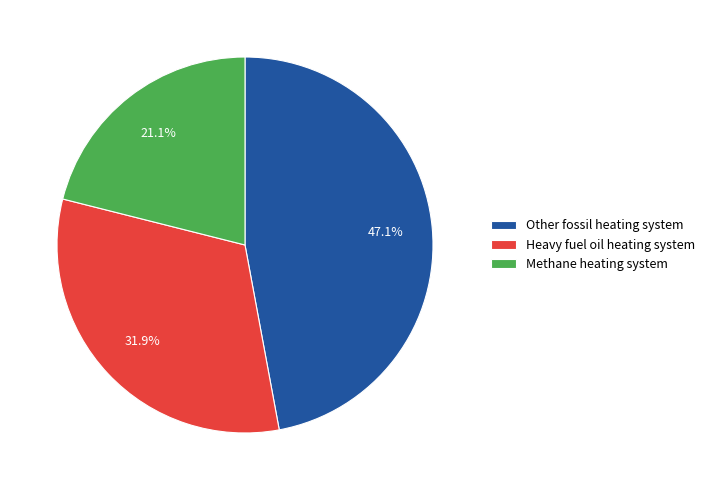

To the nearest percent, what is the average slice percentage?

33%